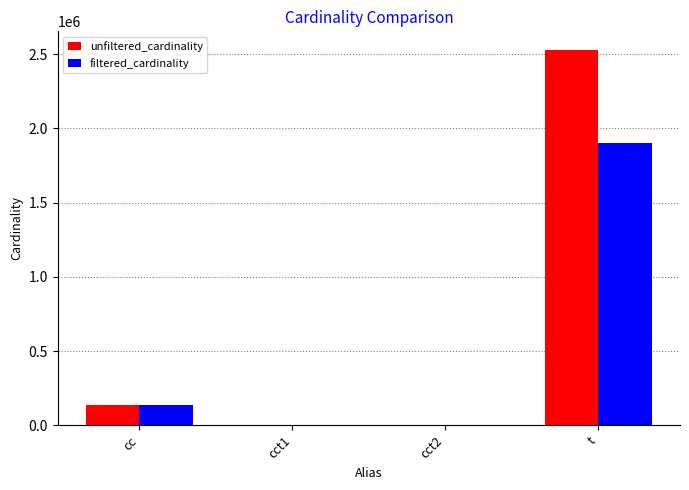

What is the spread (max minus min) of values at t?

627944